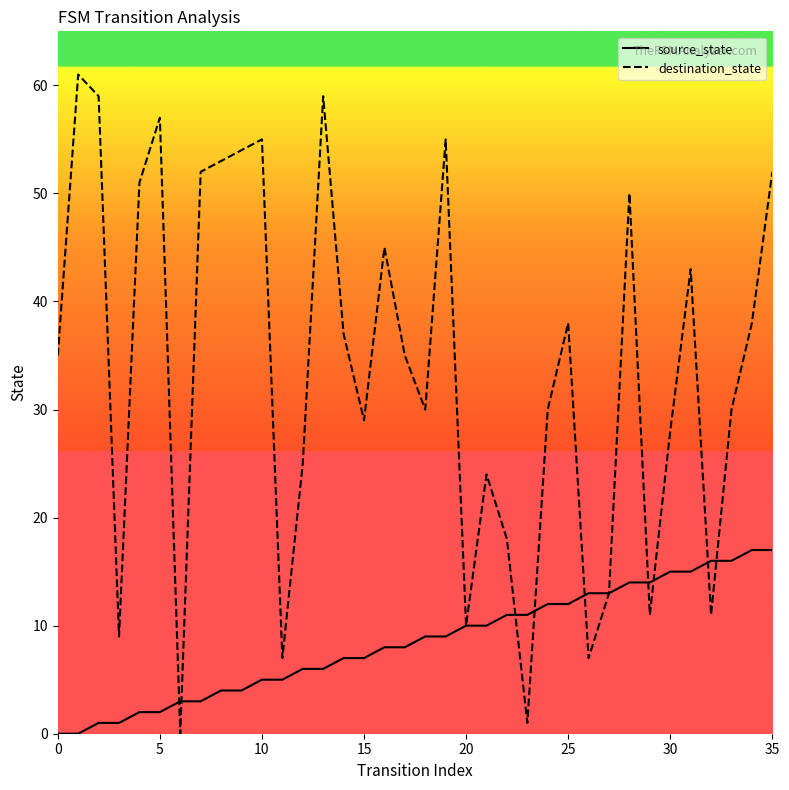

Rank the series by their average value, from lowest to highest.

source_state, destination_state